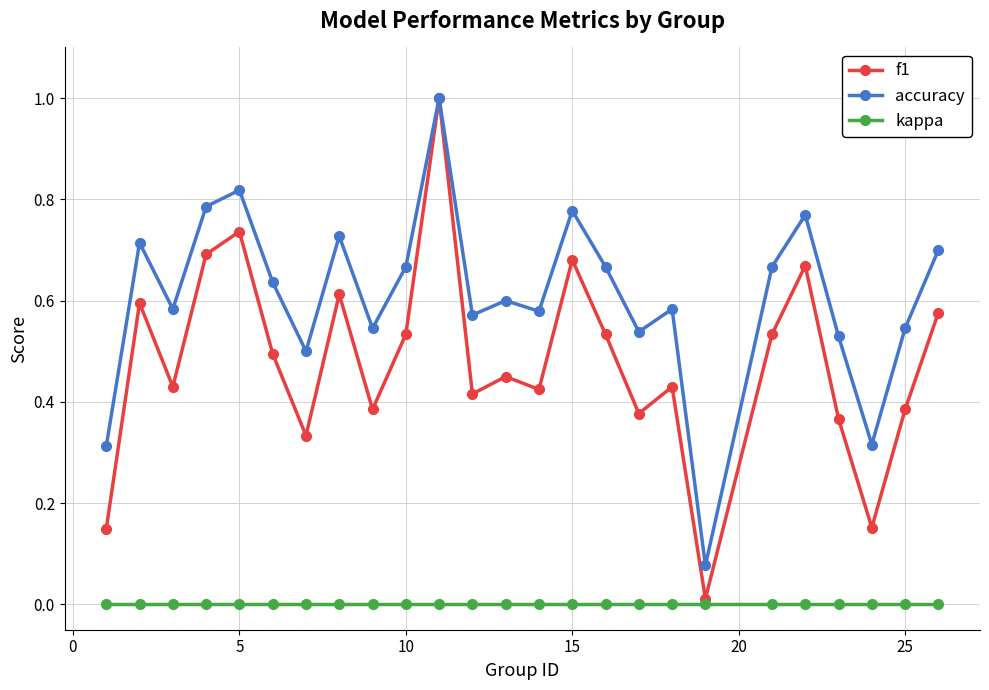

Which series has the largest total across all categories?

accuracy